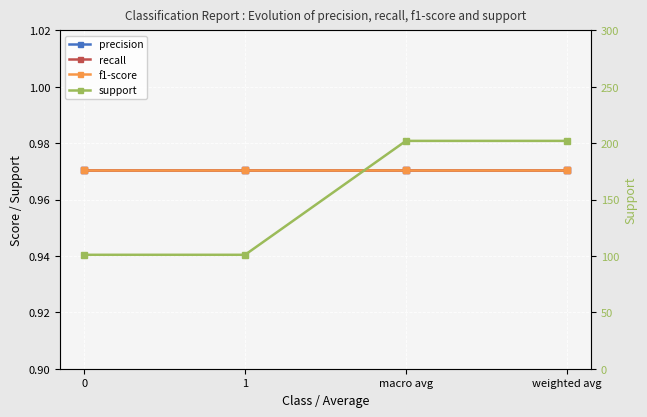

True or false: precision has more than 0 points higher than both neighbors.

False